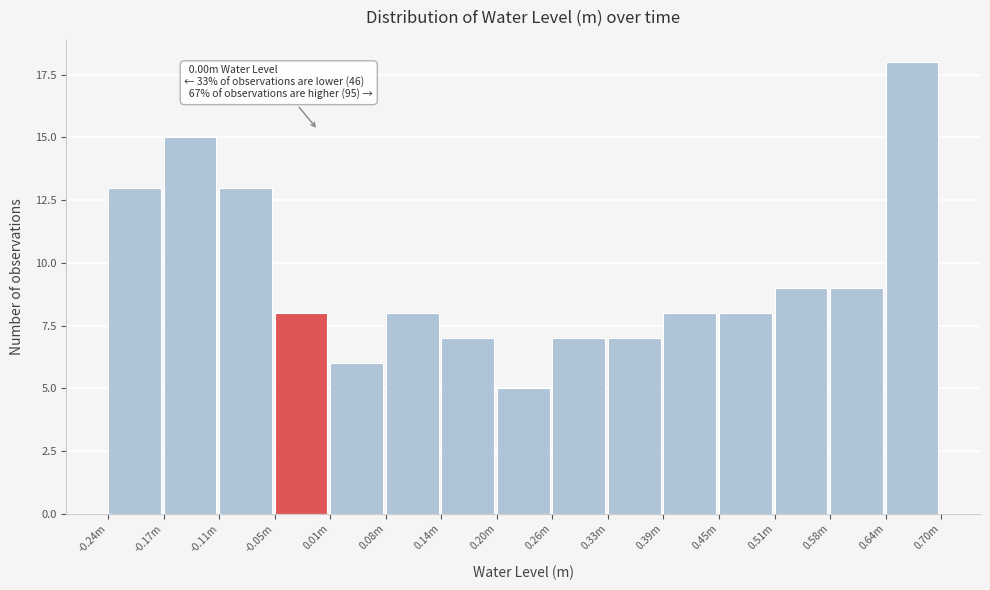

Reading left to right, extract all data points from this chart.

-0.24m=13	-0.17m=15	-0.11m=13	-0.05m=8	0.01m=6	0.08m=8	0.14m=7	0.20m=5	0.26m=7	0.33m=7	0.39m=8	0.45m=8	0.51m=9	0.58m=9	0.64m=18